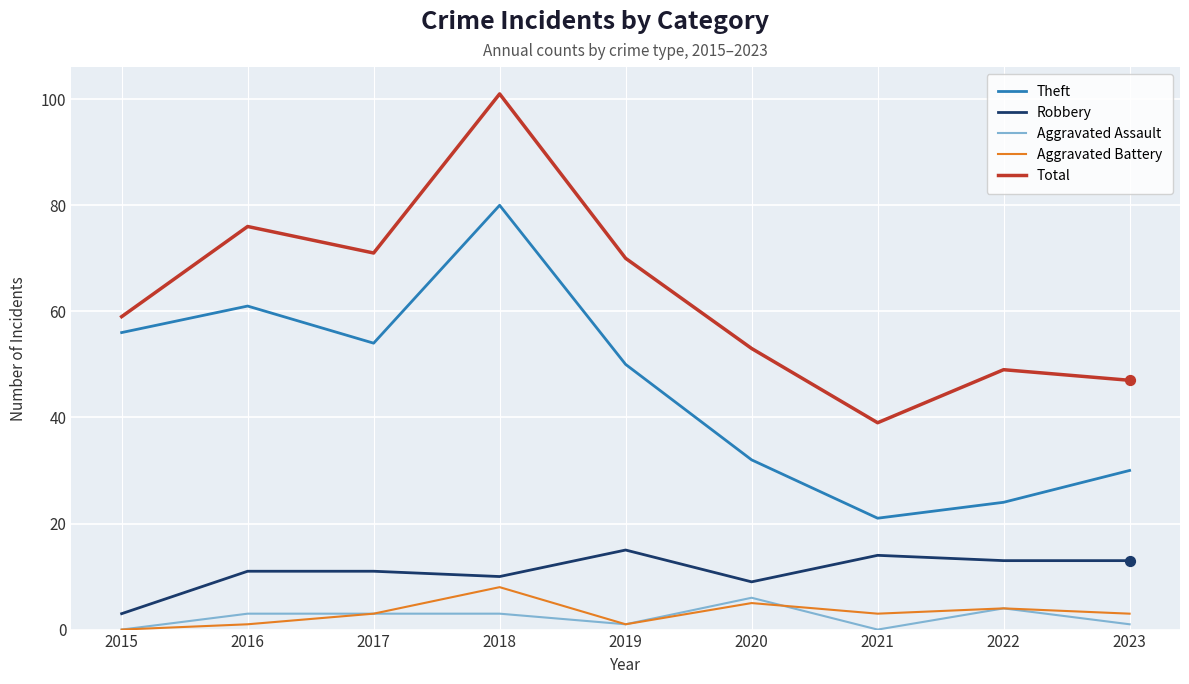

Is the value of Aggravated Battery at 2023 greater than the value of Aggravated Assault at 2015?

Yes